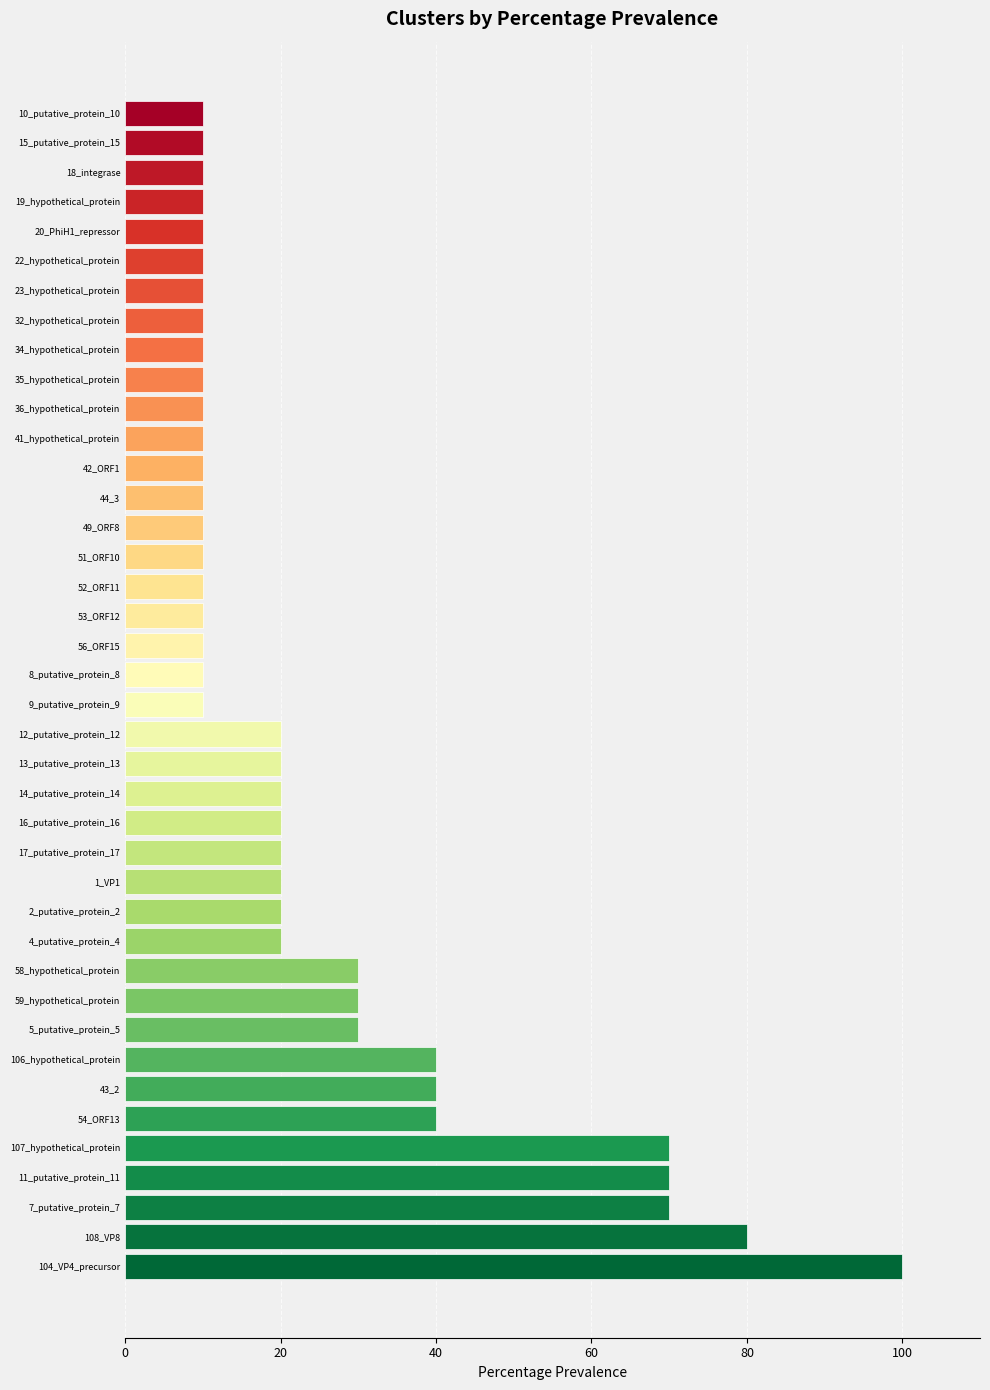

Approximately how many times larger is the value at 35_hypothetical_protein compared to 49_ORF8?

1.0